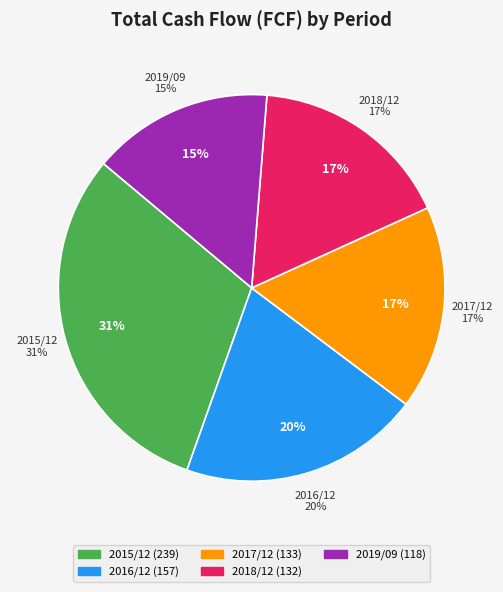

To the nearest percent, what is the combined percentage of 2017/12 and 2016/12?

37%